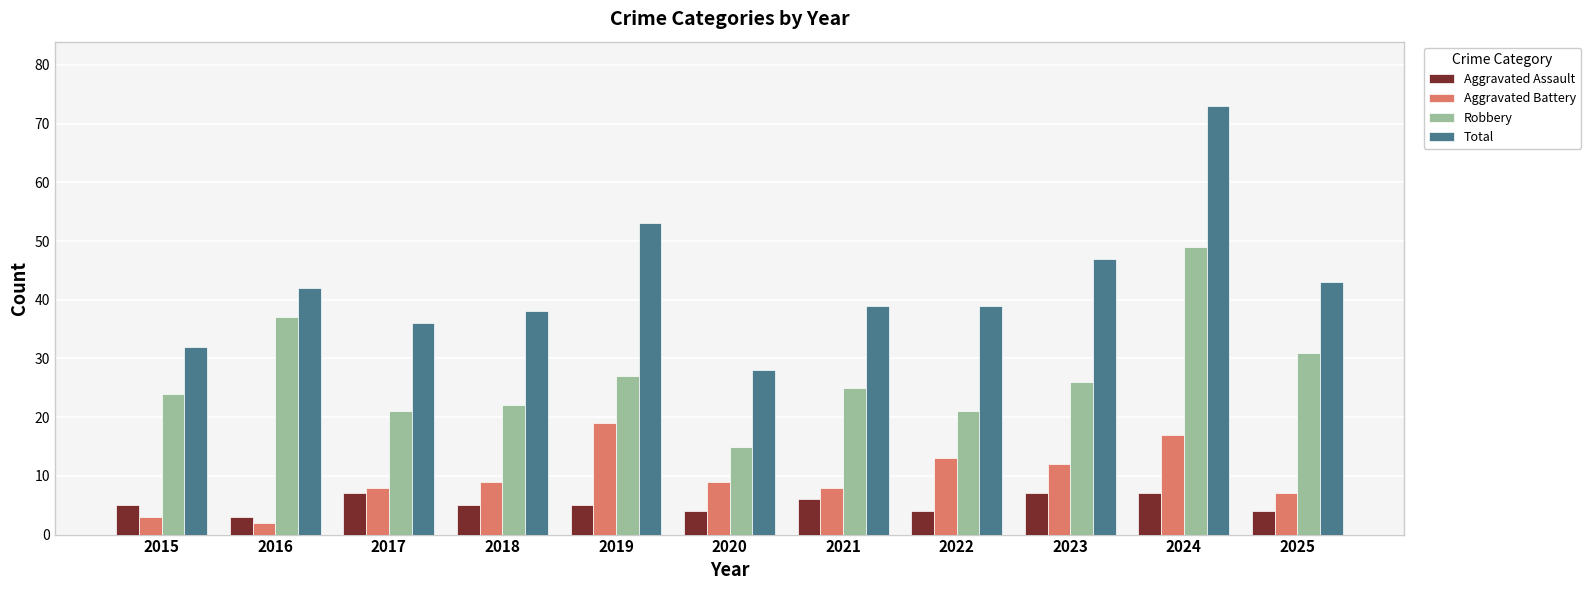

What is the sum of all Robbery values?

298